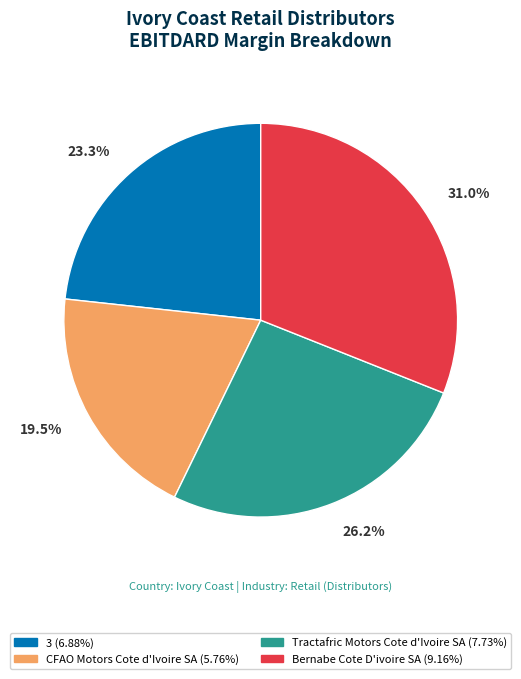

To the nearest percent, what is the combined percentage of 3 and Bernabe Cote D'ivoire SA?

54%